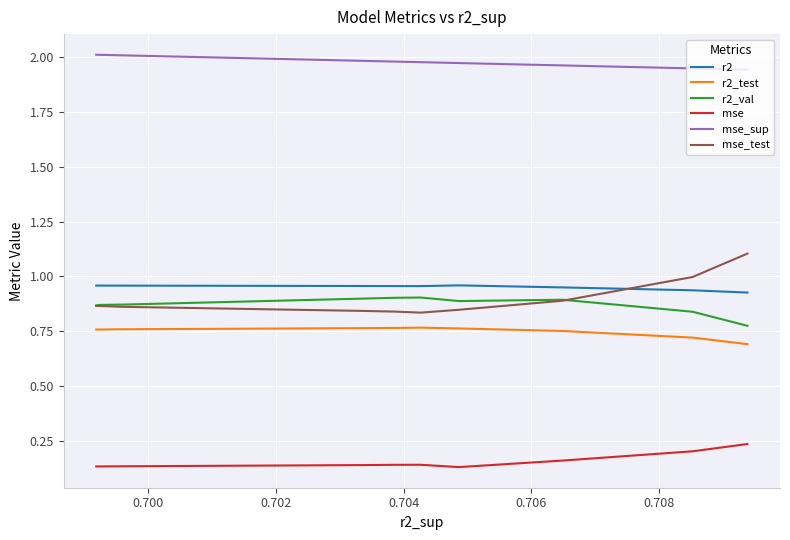

How many distinct data groups are displayed?

6